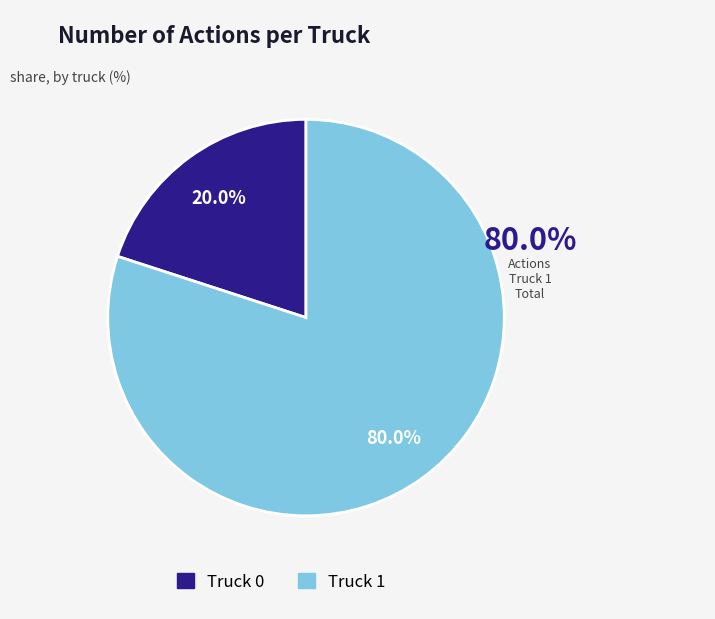

To the nearest percent, what is the average slice percentage?

50%